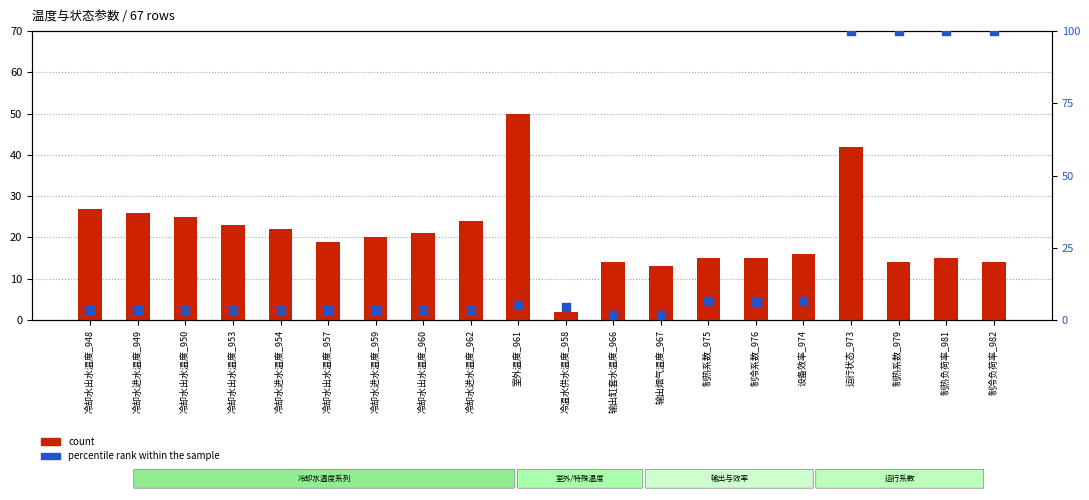

Which series has the largest total across all categories?

percentile rank within the sample